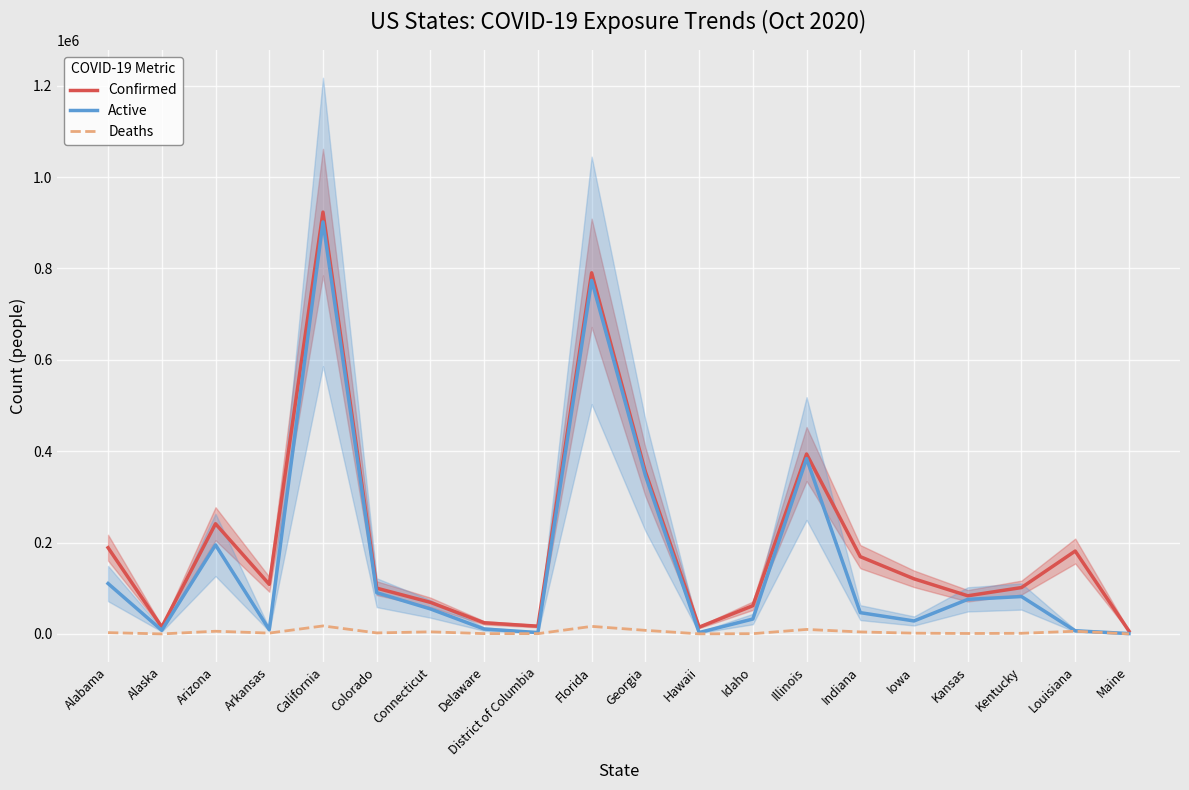

Where is Deaths nearest to the value 8800?

Georgia